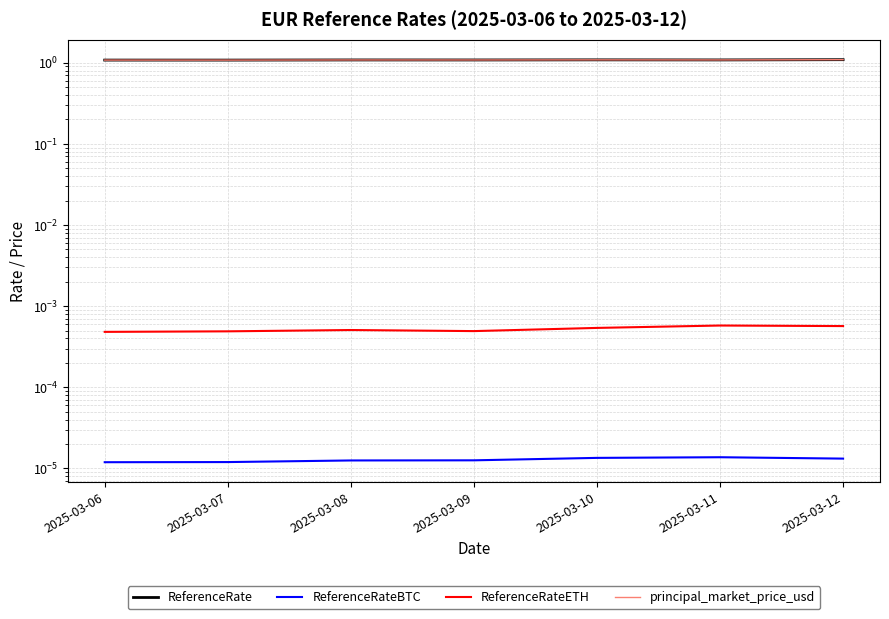

Reading left to right, extract all data points from this chart.

ReferenceRate: 1.1	1.1	1.1	1.1	1.1	1.1	1.1
ReferenceRateBTC: 0.0	0.0	0.0	0.0	0.0	0.0	0.0
ReferenceRateETH: 0.0	0.0	0.0	0.0	0.0	0.0	0.0
principal_market_price_usd: 1.1	1.1	1.1	1.1	1.1	1.1	1.1